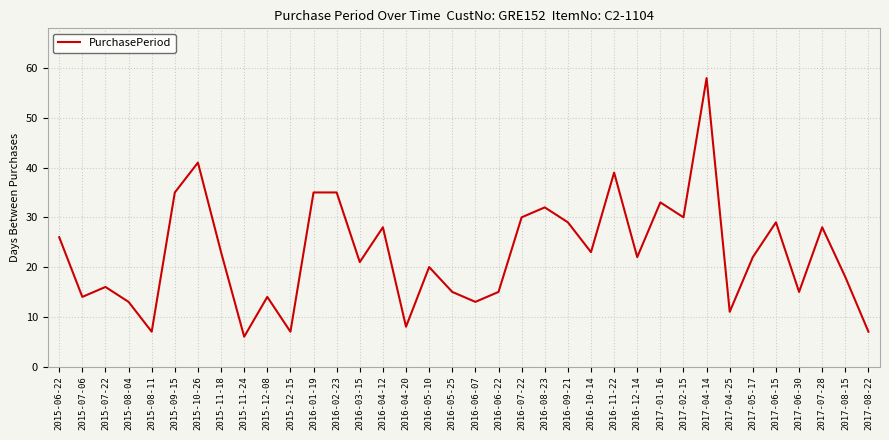

At which category does the chart reach its minimum across all series?

2015-11-24